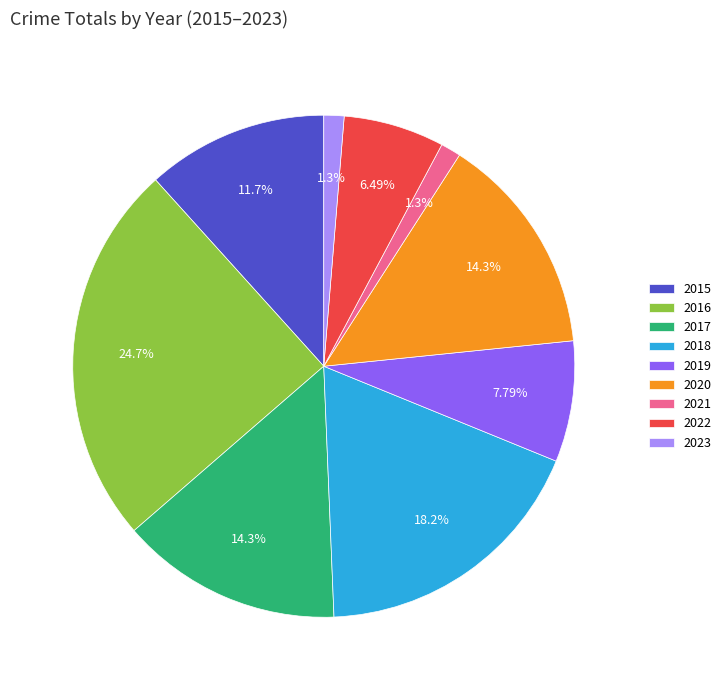

To the nearest percent, what percentage of the pie is 2018?

18%